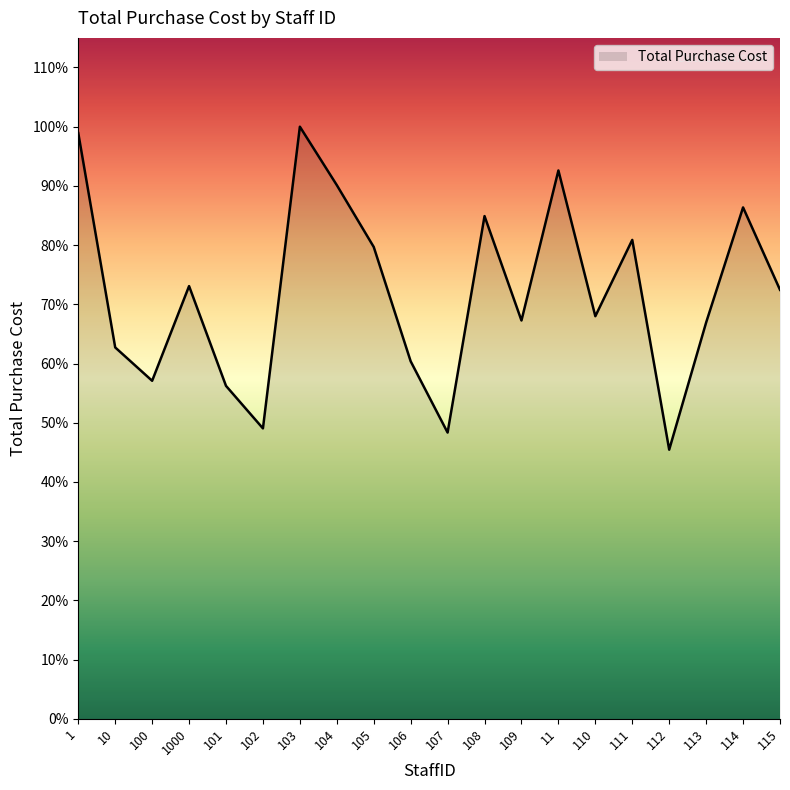

Does the chart have visible grid lines?

No